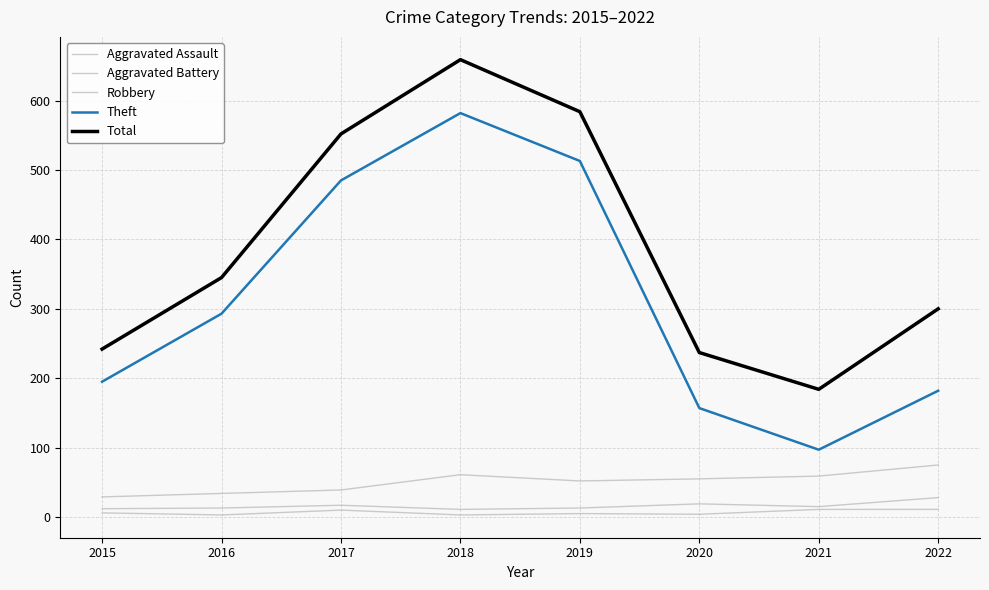

Is this an area chart (filled region under the line)?

No